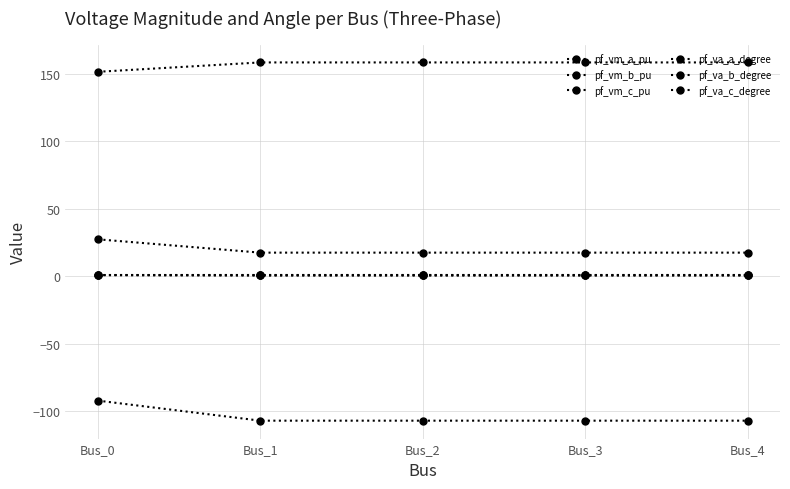

How many lines are shown in the chart?

6